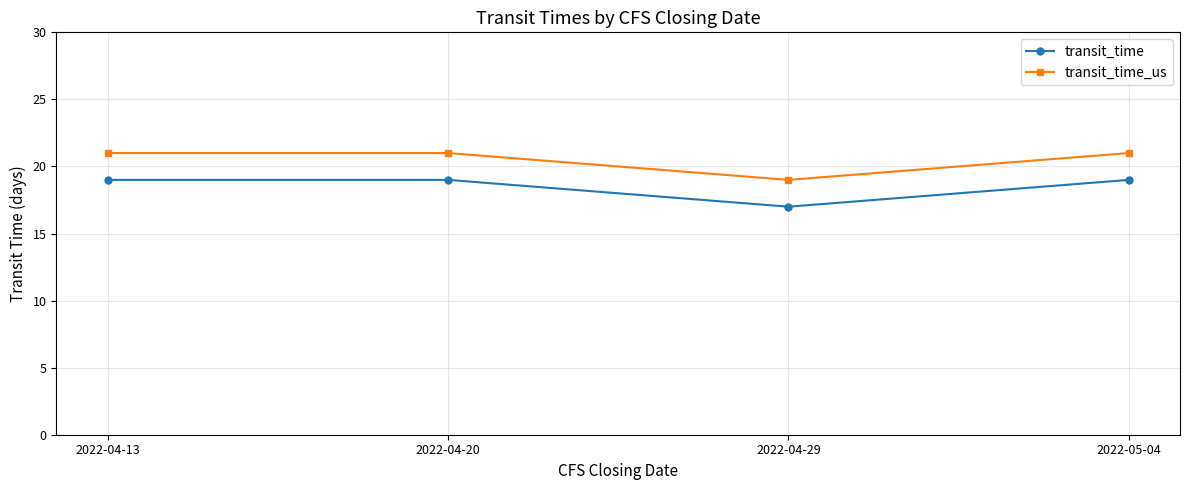

Reading left to right, what are all the values shown in this chart?

transit_time: 2022-04-13=19	2022-04-20=19	2022-04-29=17	2022-05-04=19
transit_time_us: 2022-04-13=21	2022-04-20=21	2022-04-29=19	2022-05-04=21